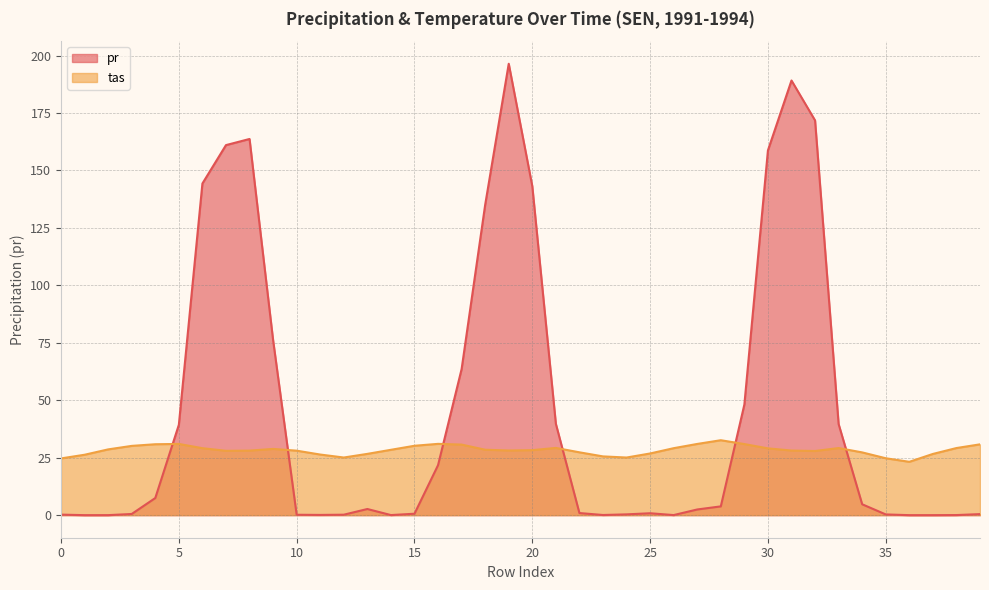

Which has a higher value, 29 or 36?

29